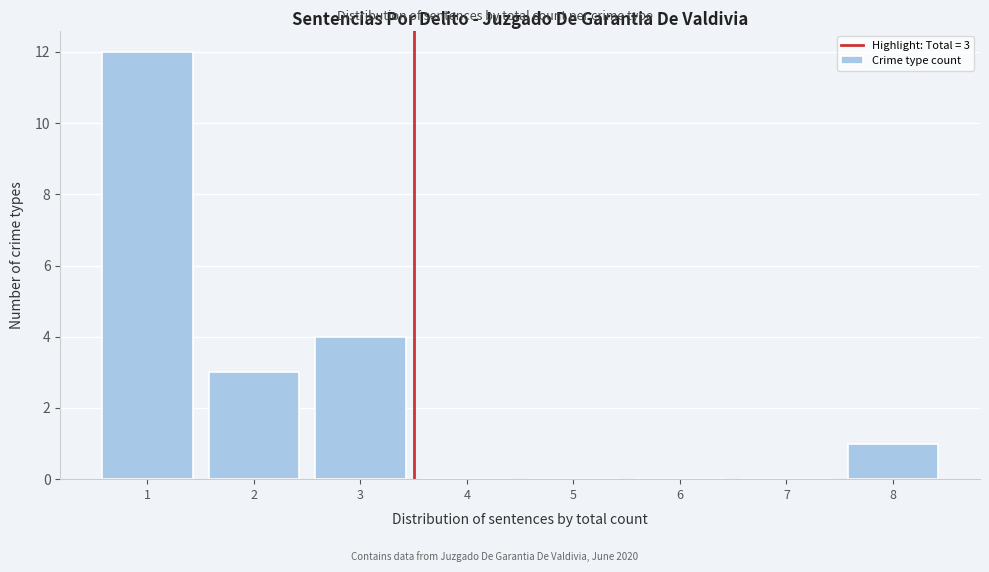

Reading left to right, extract all data points from this chart.

1=12	2=3	3=4	4=0	5=0	6=0	7=0	8=1